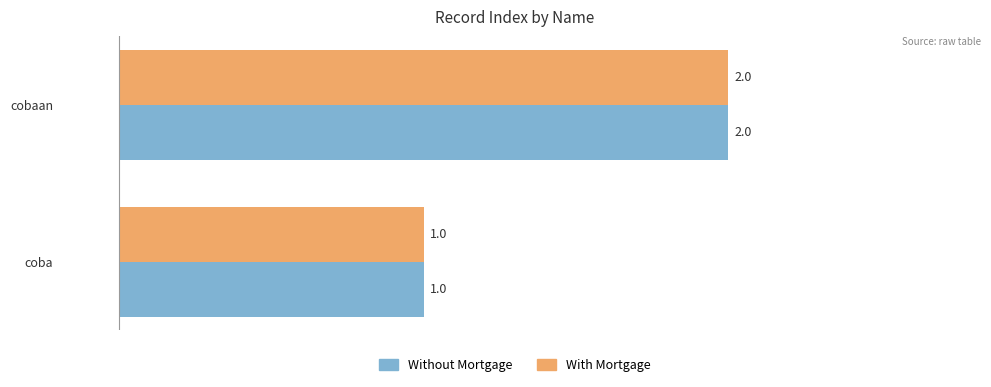

What are all the series names shown in the legend?

Without Mortgage, With Mortgage